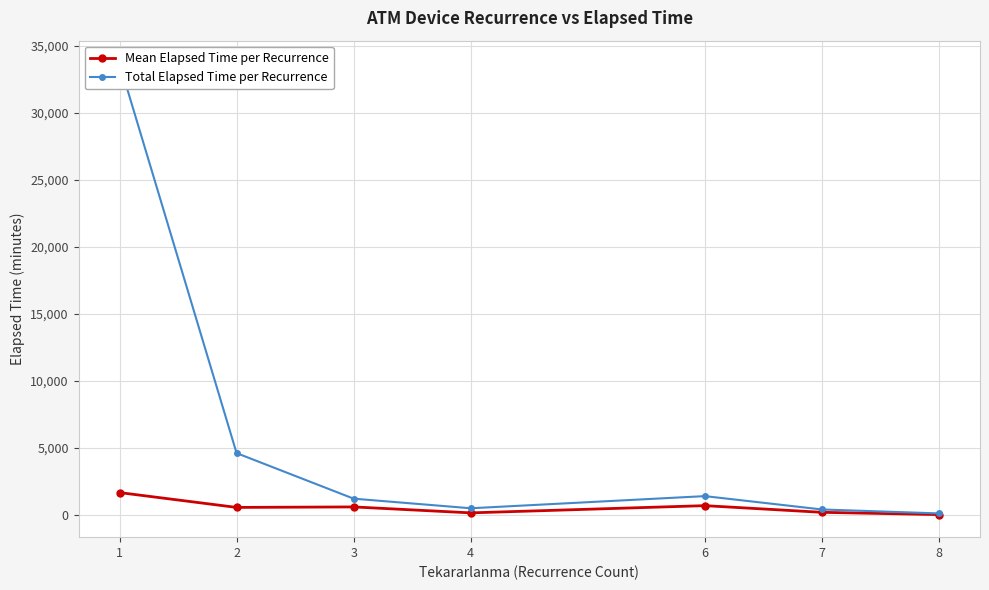

What is the value of the Total Elapsed Time per Recurrence point at the 2nd from the left?

4625.0